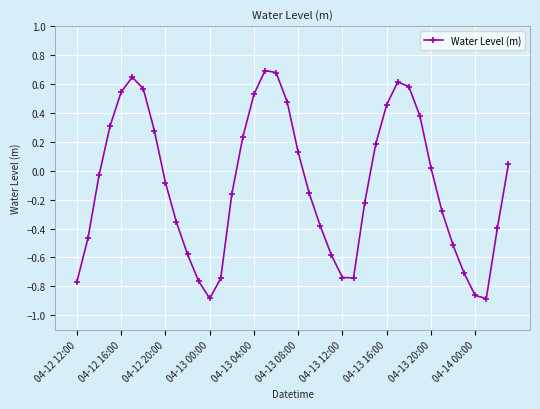

Is this an area chart (filled region under the line)?

No